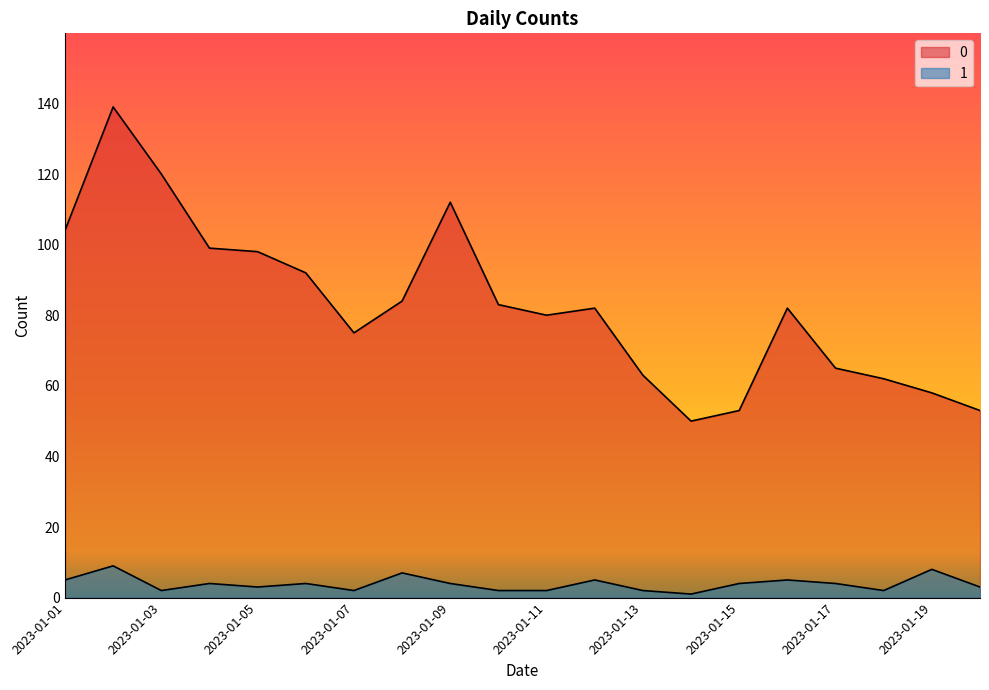

Which has a higher value, 2023-01-10 or 2023-01-05?

2023-01-05